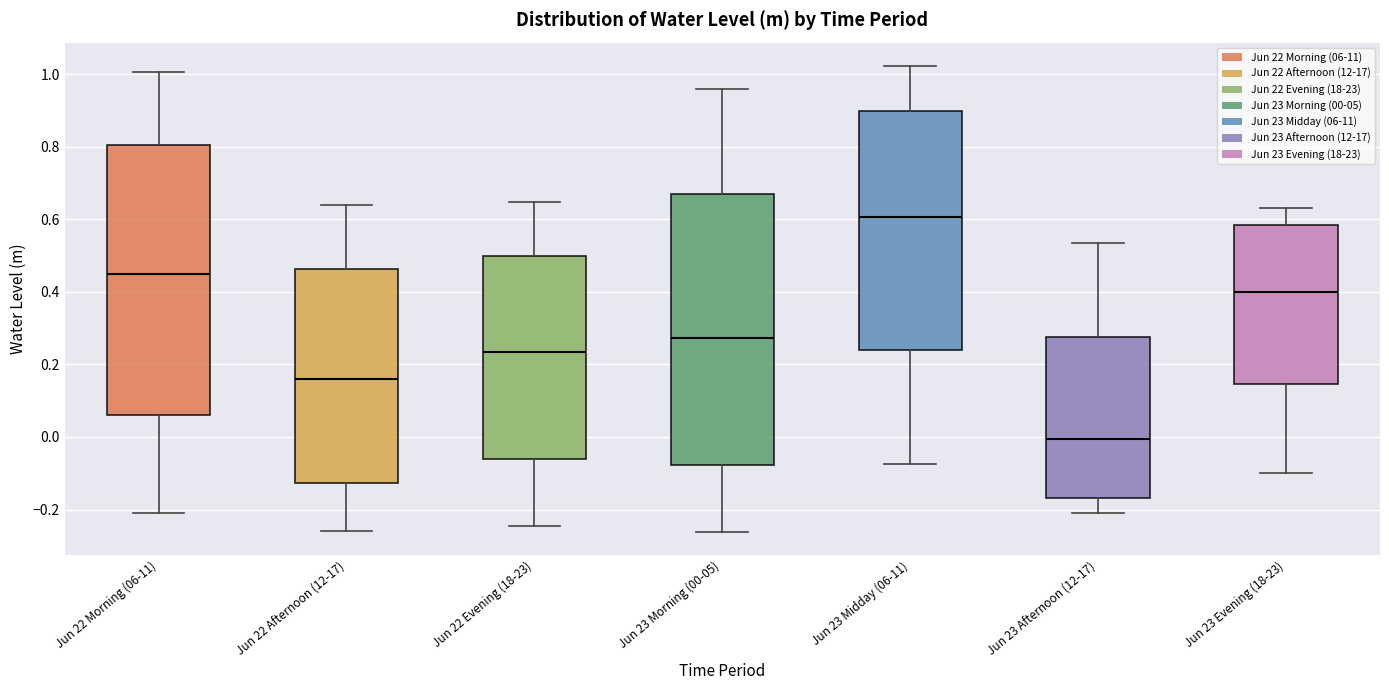

Reading left to right, transcribe this box plot: for each box, give where its median line is, the range the box spans, and where its two whiskers end, as read against the y-axis. The values are not printed on the chart, so give them approximately, as read against the axis.

Jun 22 Morning (06-11): median 0.44, box 0.06 to 0.80, whiskers -0.22 to 1.00
Jun 22 Afternoon (12-17): median 0.16, box -0.12 to 0.46, whiskers -0.26 to 0.64
Jun 22 Evening (18-23): median 0.24, box -0.06 to 0.50, whiskers -0.24 to 0.64
Jun 23 Morning (00-05): median 0.28, box -0.08 to 0.68, whiskers -0.26 to 0.96
Jun 23 Midday (06-11): median 0.60, box 0.24 to 0.90, whiskers -0.08 to 1.02
Jun 23 Afternoon (12-17): median 0.00, box -0.16 to 0.28, whiskers -0.22 to 0.54
Jun 23 Evening (18-23): median 0.40, box 0.14 to 0.58, whiskers -0.10 to 0.64